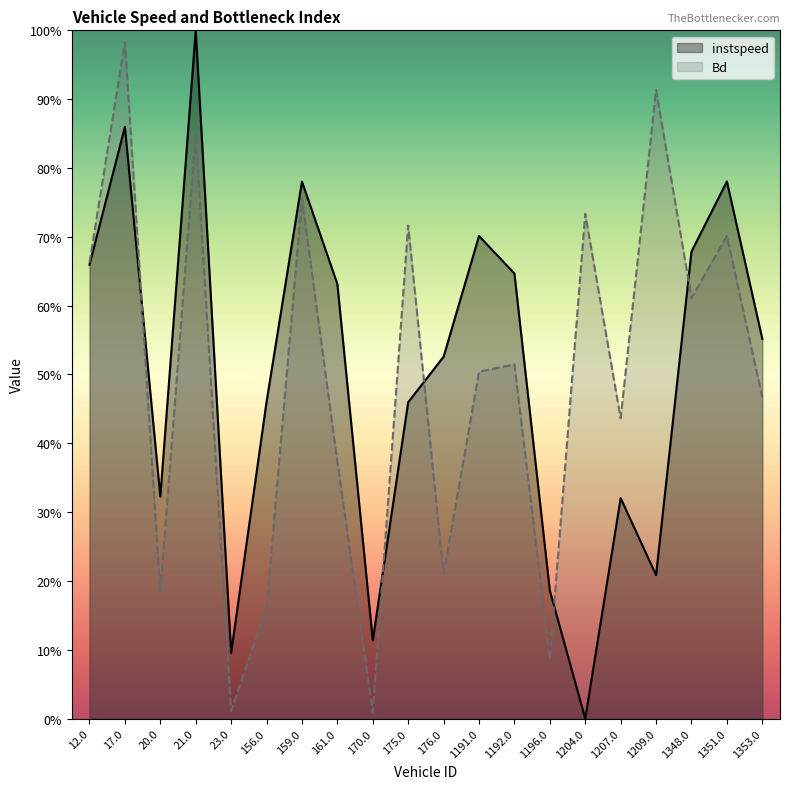

Between 176.0 and 1348.0, which is larger?

1348.0